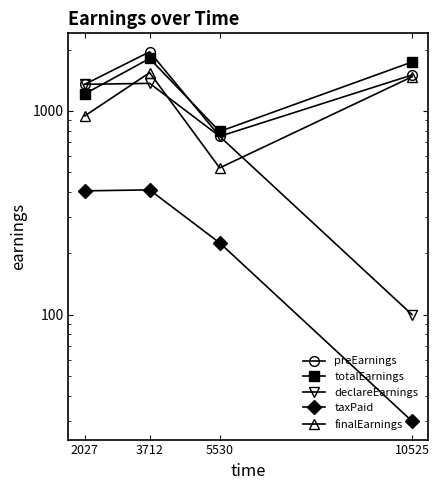

How many values in the preEarnings series are below 1500?

2